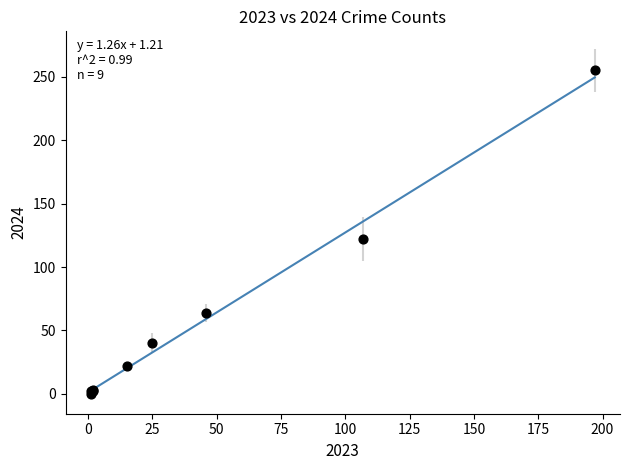

What Y value in the scatter plot is closest to 127?

122